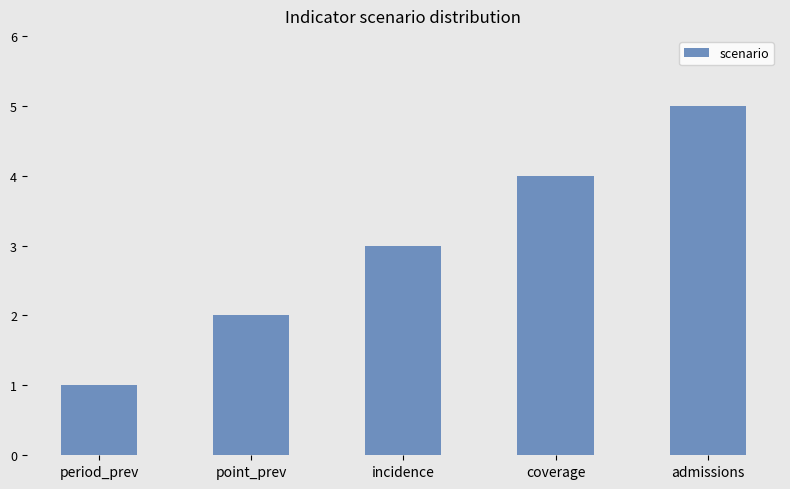

Count the number of categories in the chart.

5